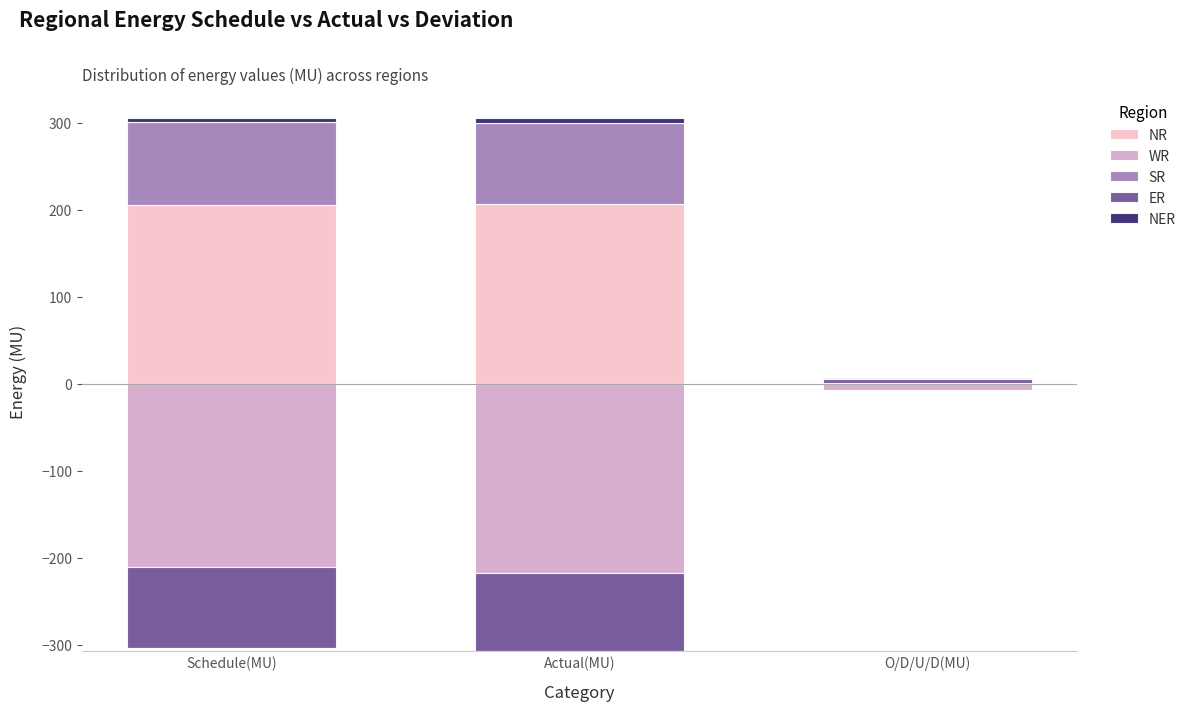

What is the maximum value for NR?

206.1